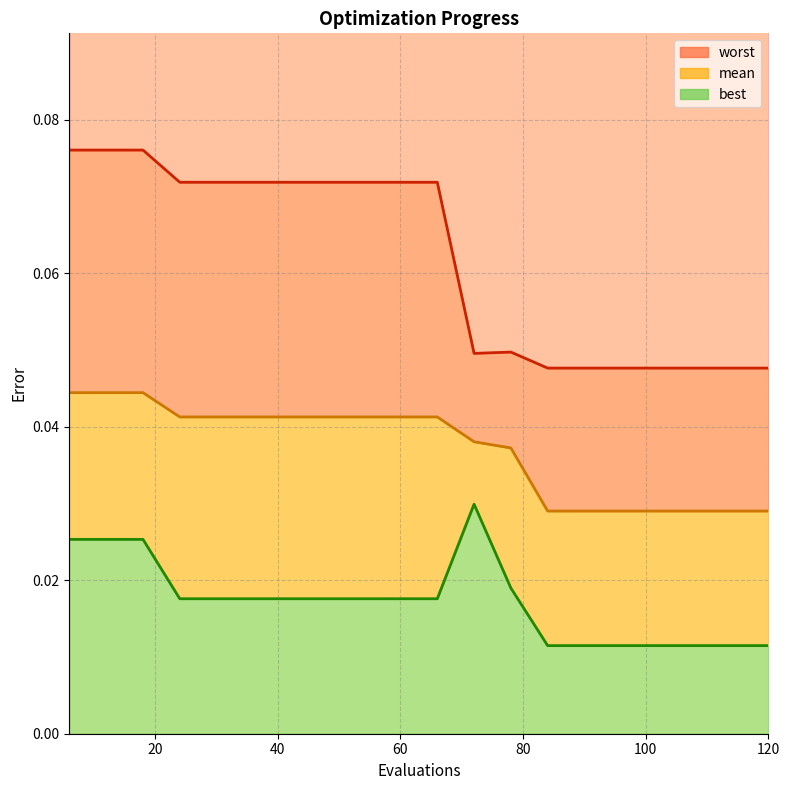

Where is best nearest to the value 0?

84